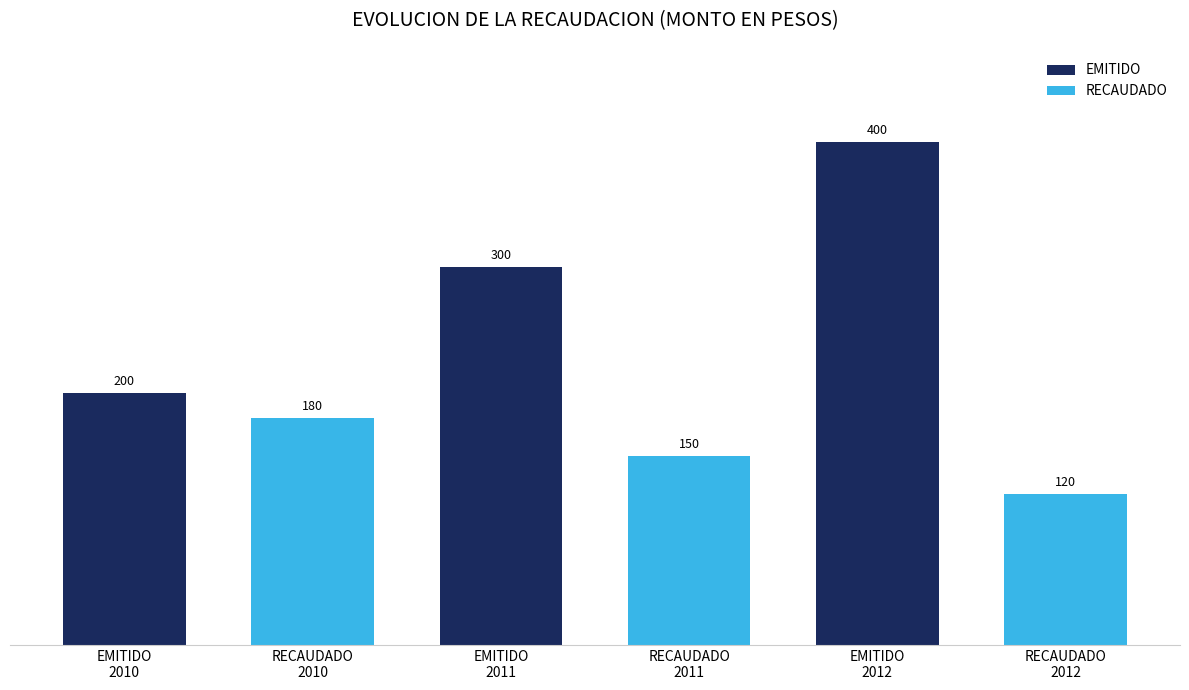

At which label does EMITIDO reach its peak?

EMITIDO
2012